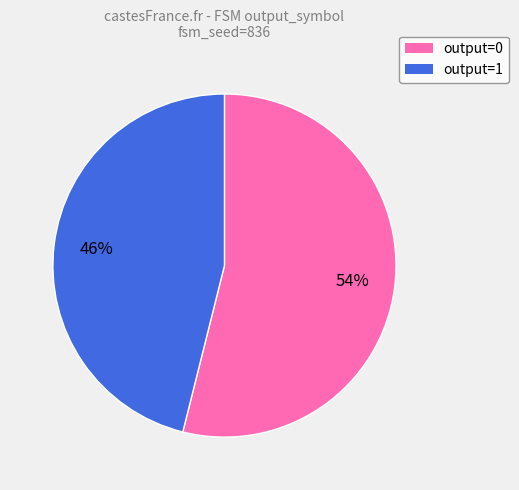

What is the majority slice?

output=0